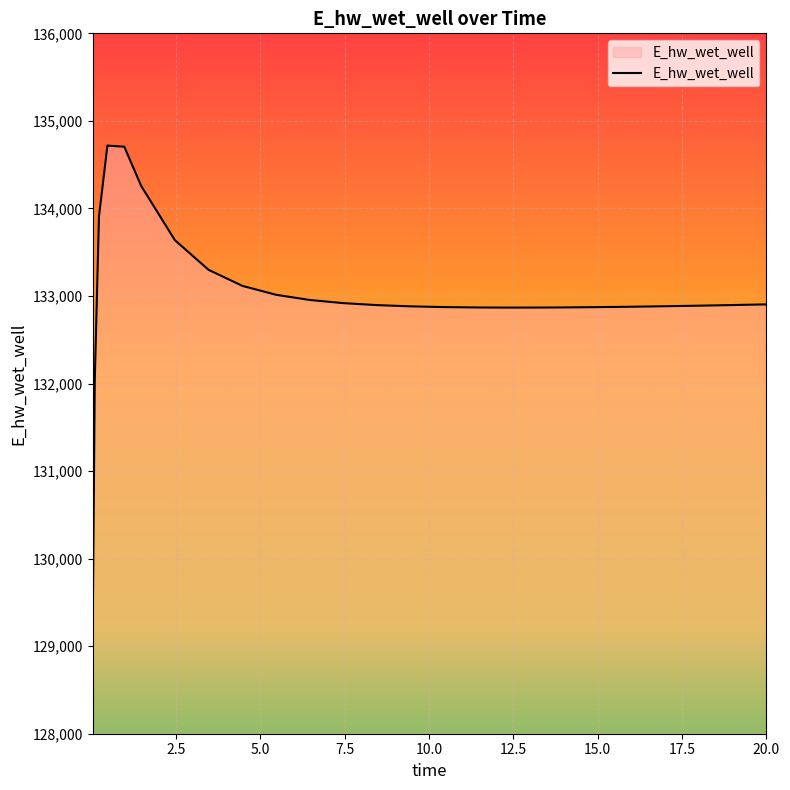

What is the average value?

133000.3